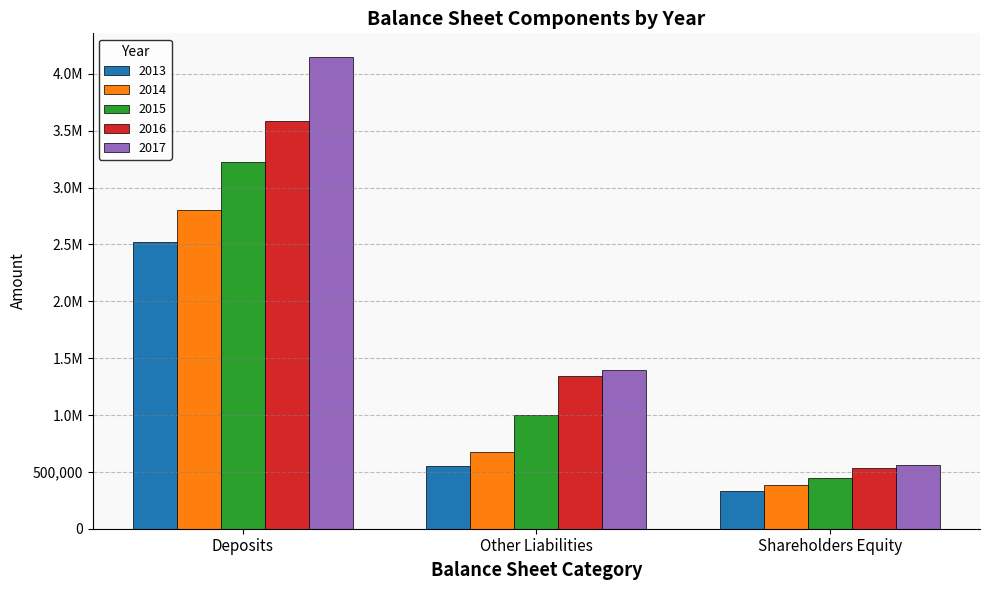

What are all the series names shown in the legend?

2013, 2014, 2015, 2016, 2017